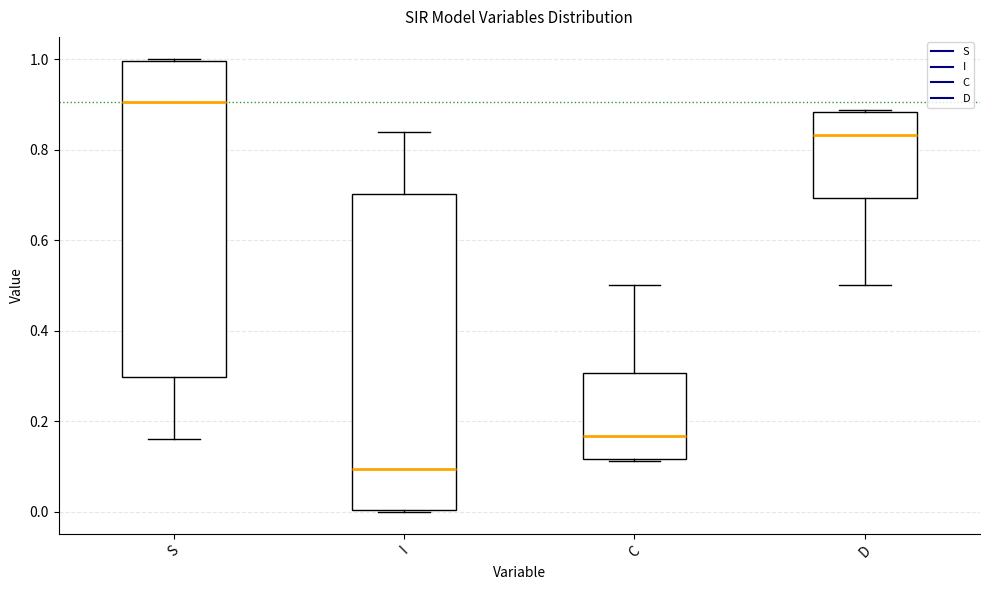

Reading left to right, read every box against the y-axis: the position of its median line, the range the box covers, and the ends of its whiskers. The values are not printed on the chart, so give them approximately, as read against the axis.

S: median 0.90, box 0.30 to 1.00, whiskers 0.16 to 1.00
I: median 0.10, box 0.00 to 0.70, whiskers 0.00 to 0.84
C: median 0.16, box 0.12 to 0.30, whiskers 0.12 to 0.50
D: median 0.84, box 0.70 to 0.88, whiskers 0.50 to 0.88